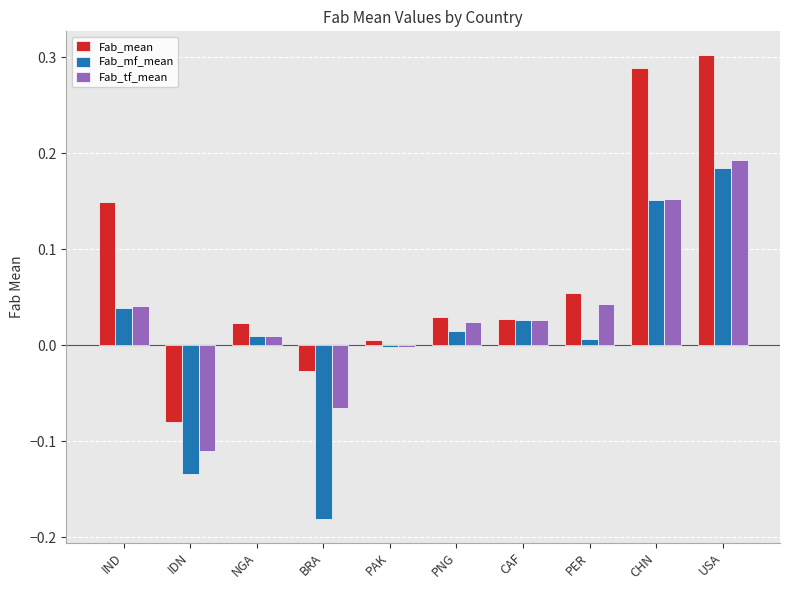

Is the value of Fab_mean at PER greater than the value of Fab_tf_mean at CAF?

Yes